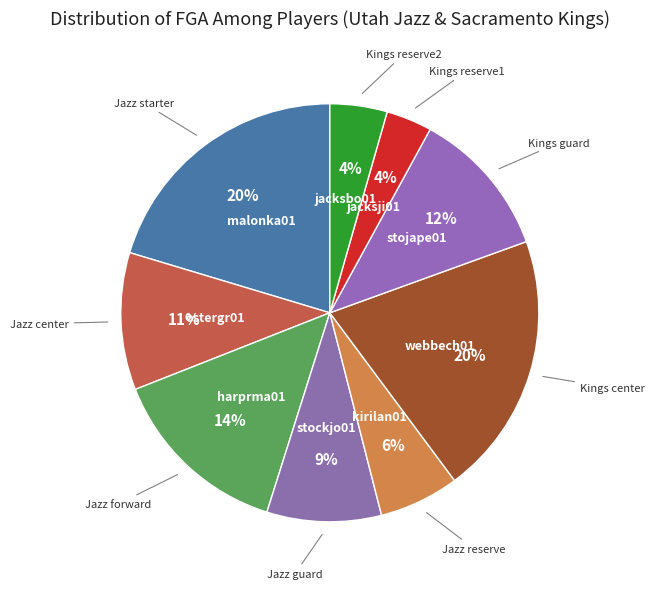

Does any single category account for the majority?

No